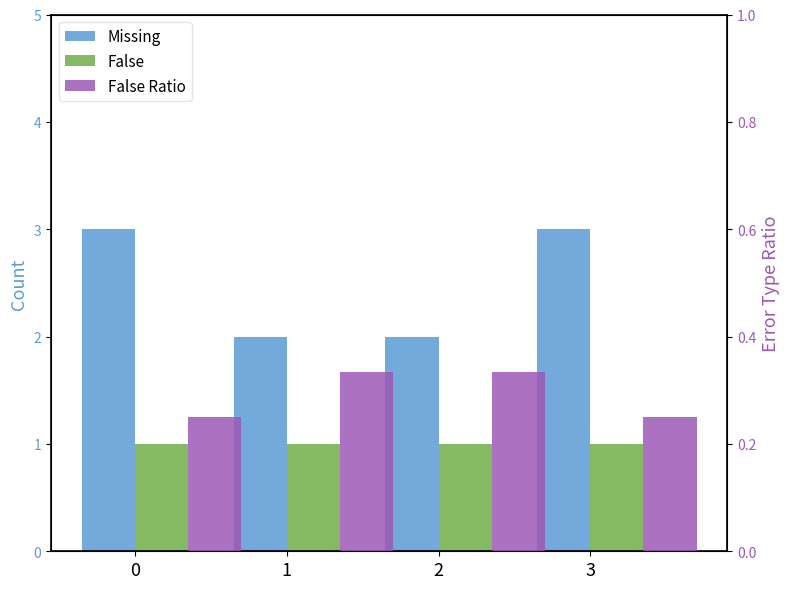

Which category has the highest value in the False Ratio series?

2